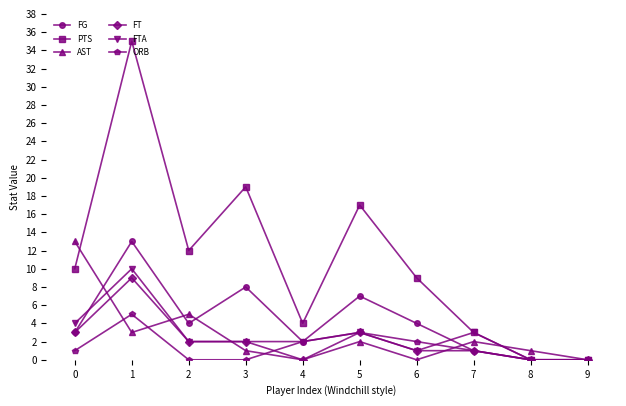

What is the spread (max minus min) of values at 6?

9